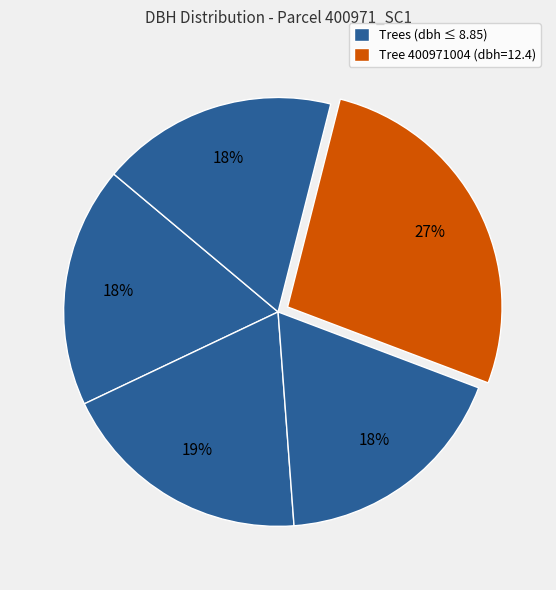

How many slices are in this pie chart?

5